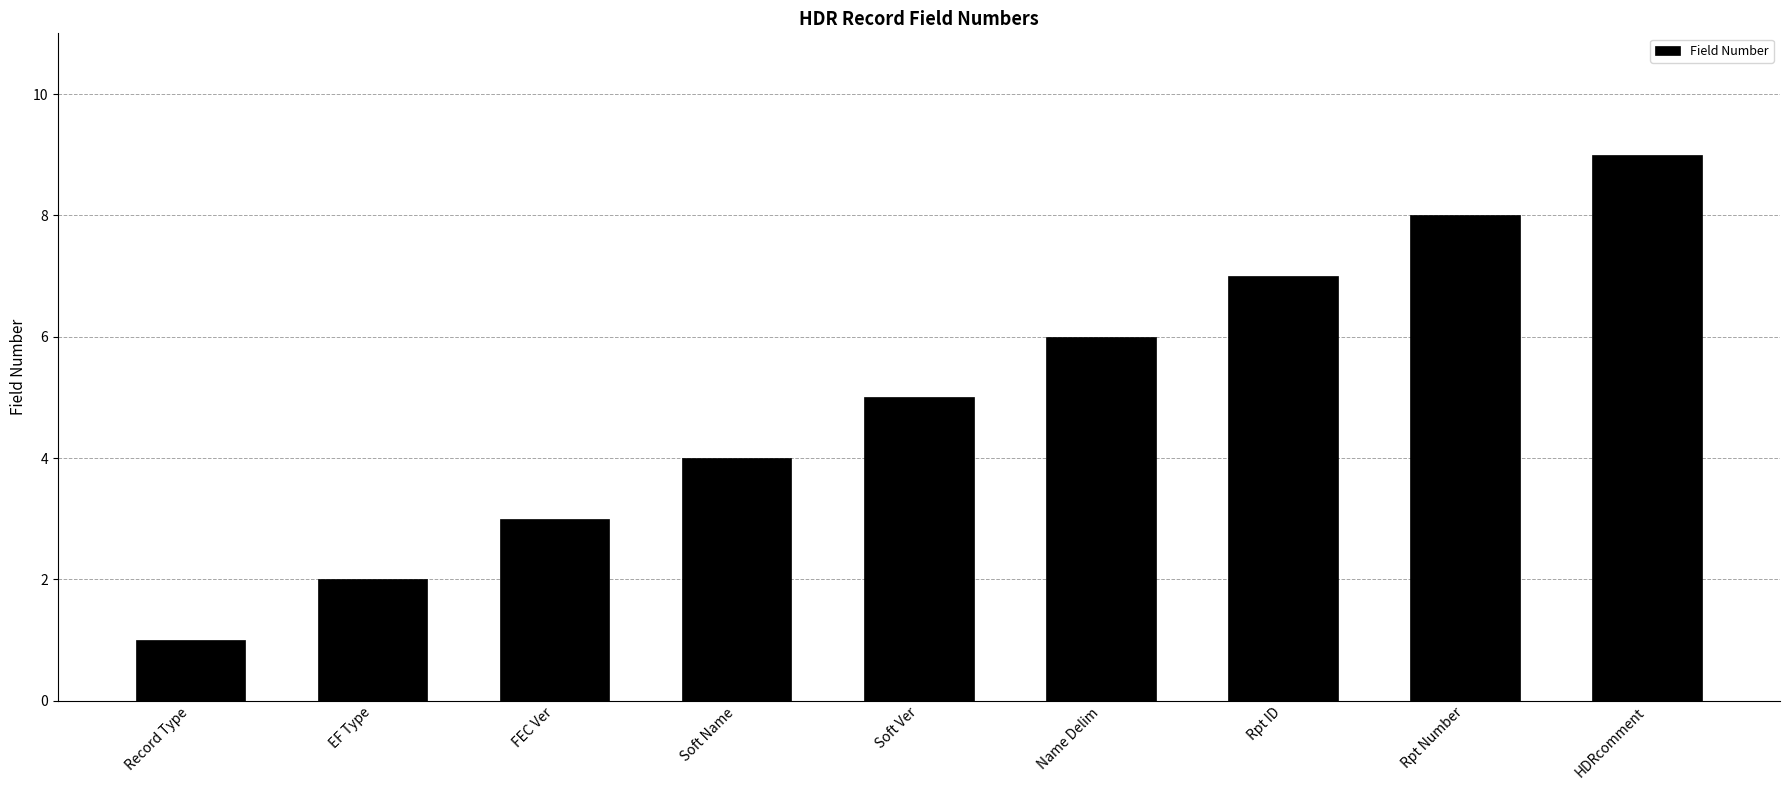

List the labels in order of value, smallest first.

Record Type, EF Type, FEC Ver, Soft Name, Soft Ver, Name Delim, Rpt ID, Rpt Number, HDRcomment